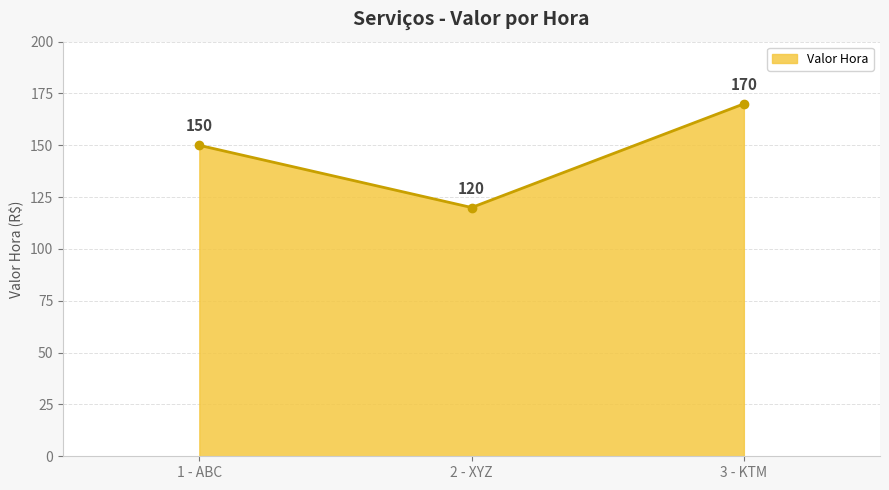

Reading left to right, what are all the values shown in this chart?

1 - ABC=150	2 - XYZ=120	3 - KTM=170